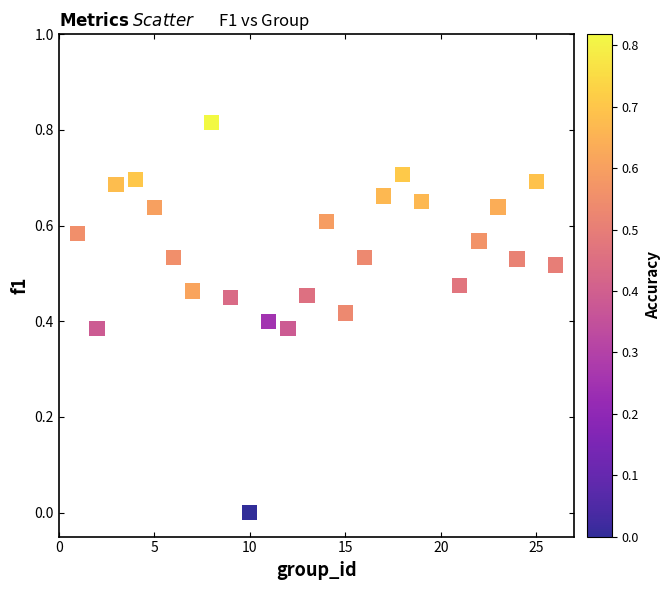

What is the range of X values (max minus min)?

25.0